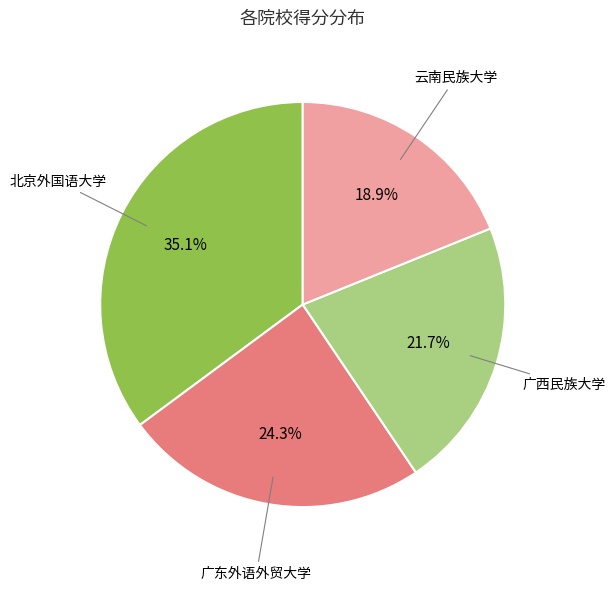

Is there any slice that represents more than half of the pie?

No